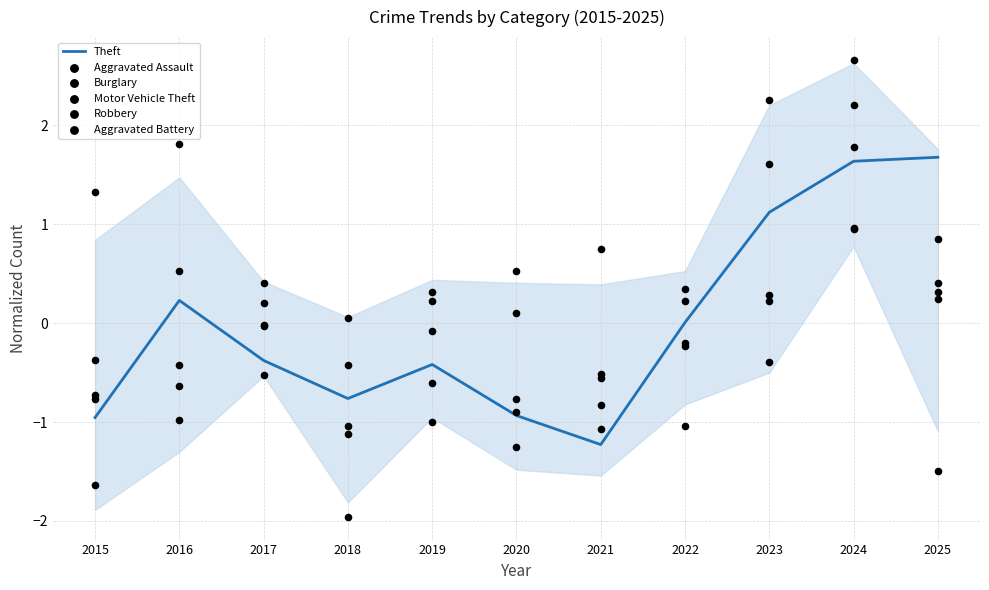

Which series has the largest total across all categories?

Aggravated Battery